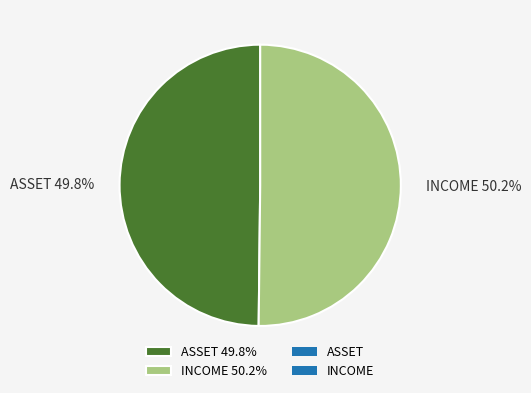

What is the ratio of the value at INCOME to the value at ASSET?

1.0